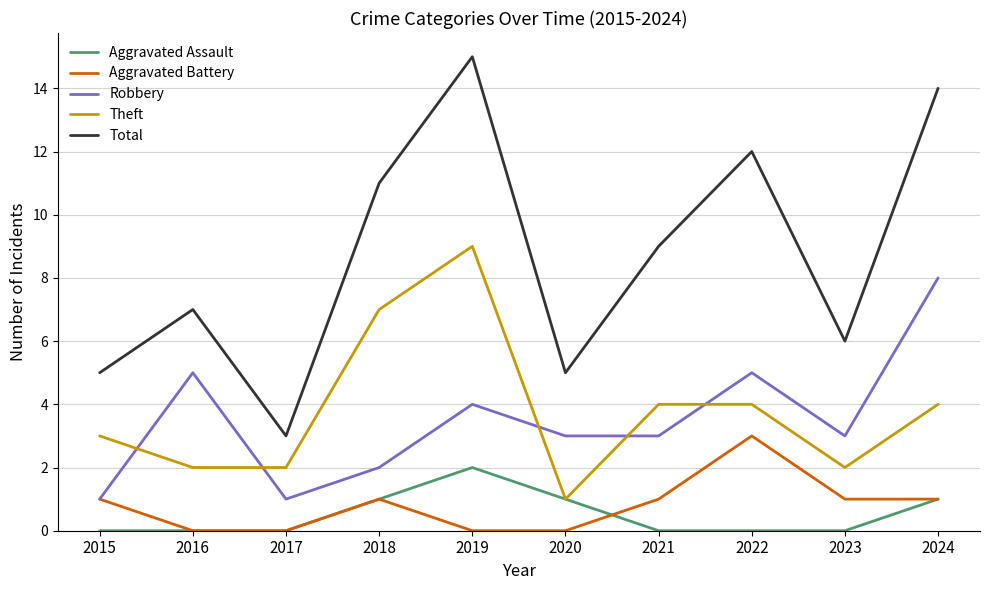

What is the spread (max minus min) of values at 2016?

7